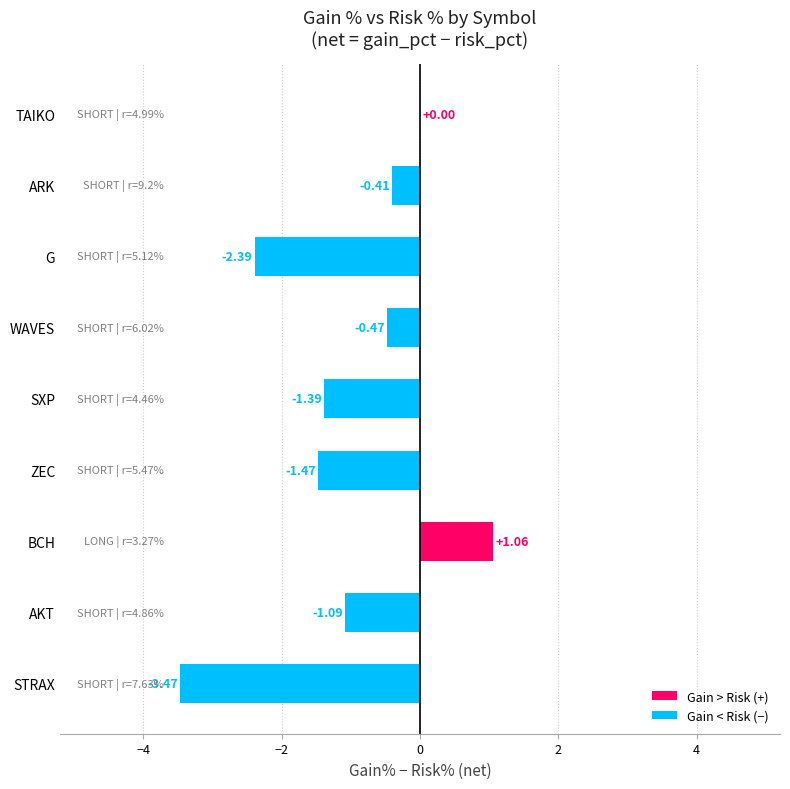

Which category has the highest value across all series?

BCH